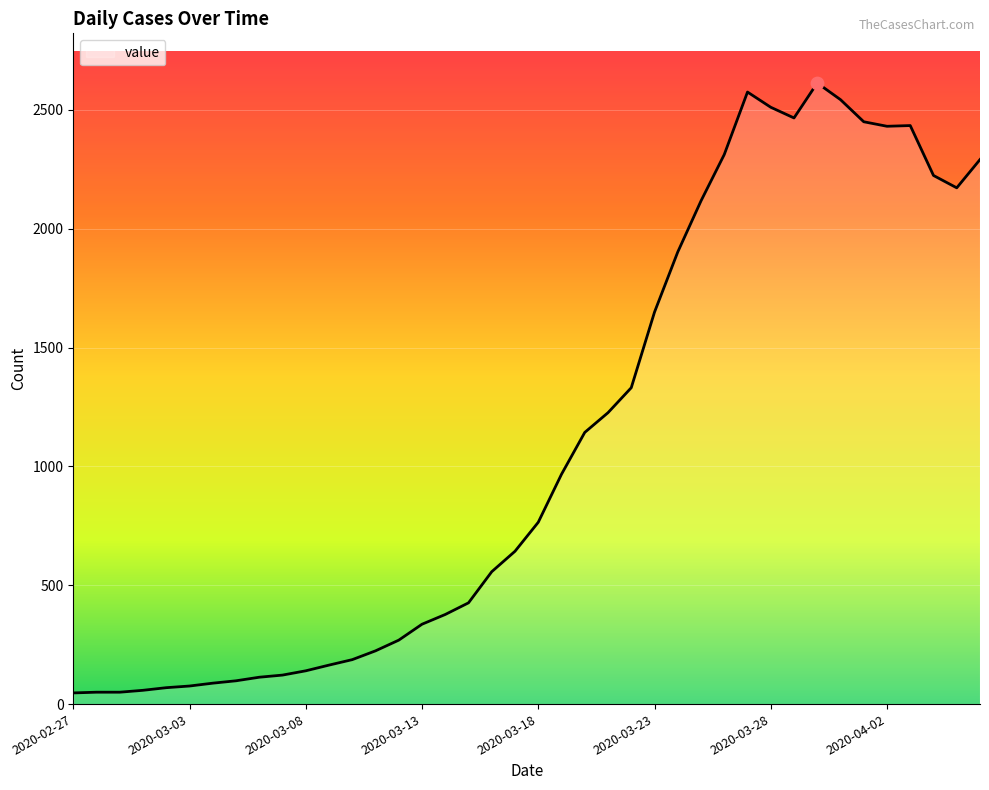

What is the difference between the maximum and minimum values?

2566